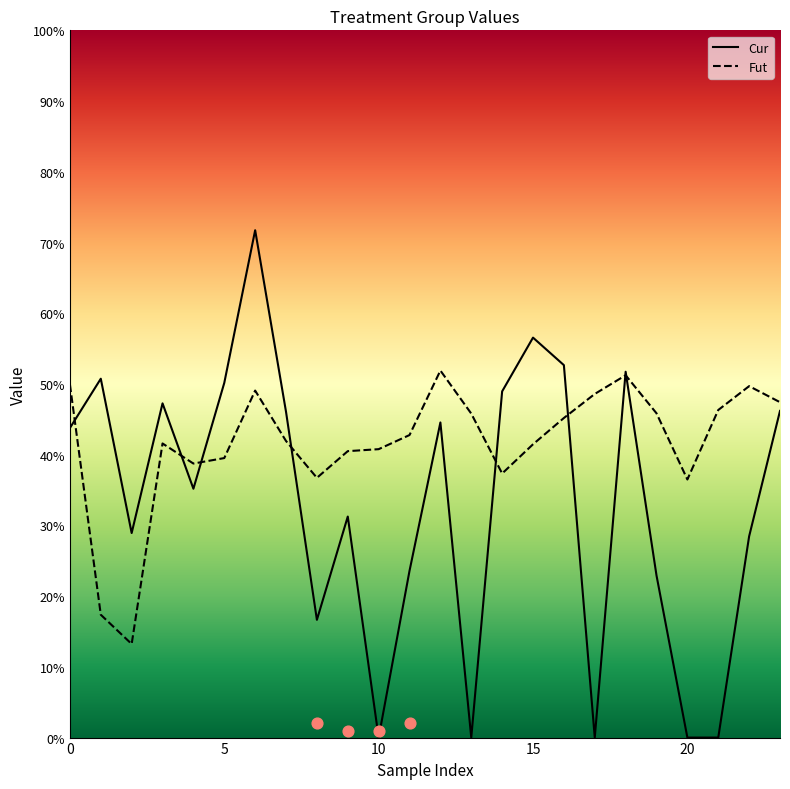

What is the ratio of the value at 11 to the value at 5?

0.5